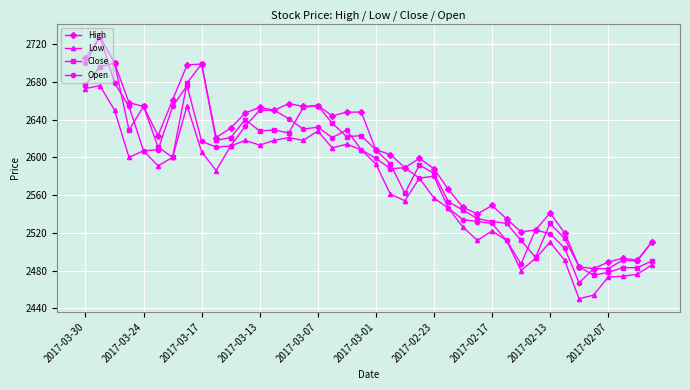

Does the chart display data point markers on the line(s)?

Yes